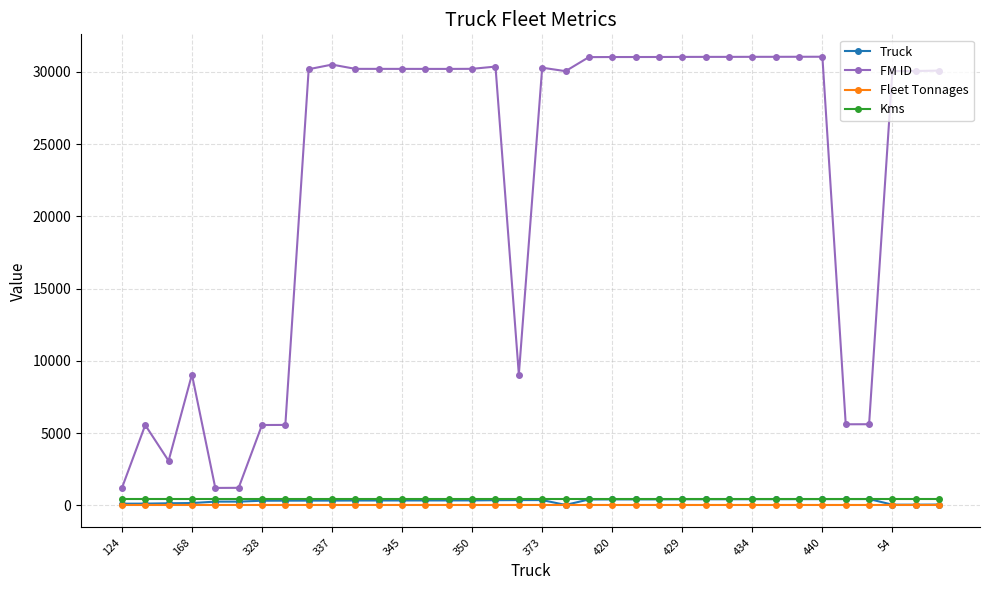

True or false: Kms and Fleet Tonnages intersect in this chart.

False